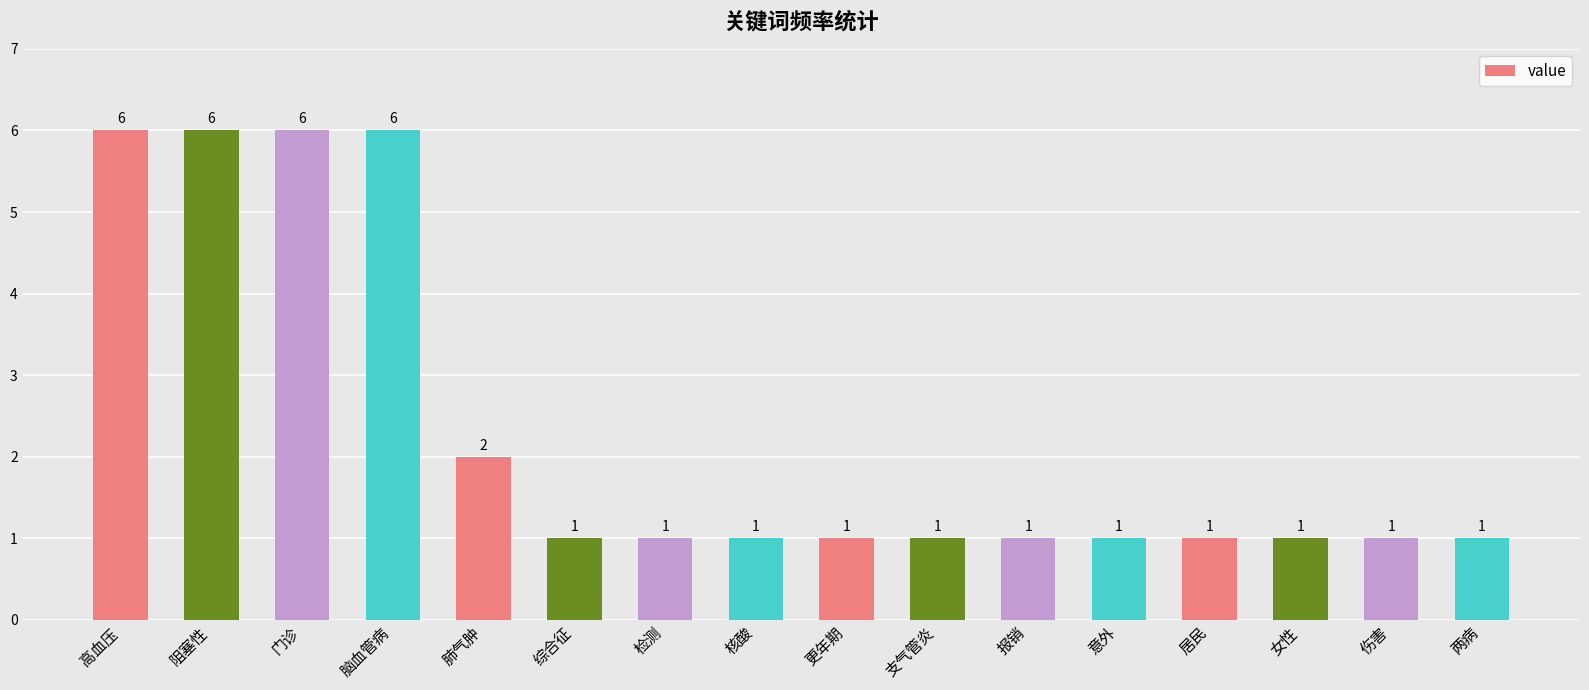

What is the label of the 5th bar from the right?

意外